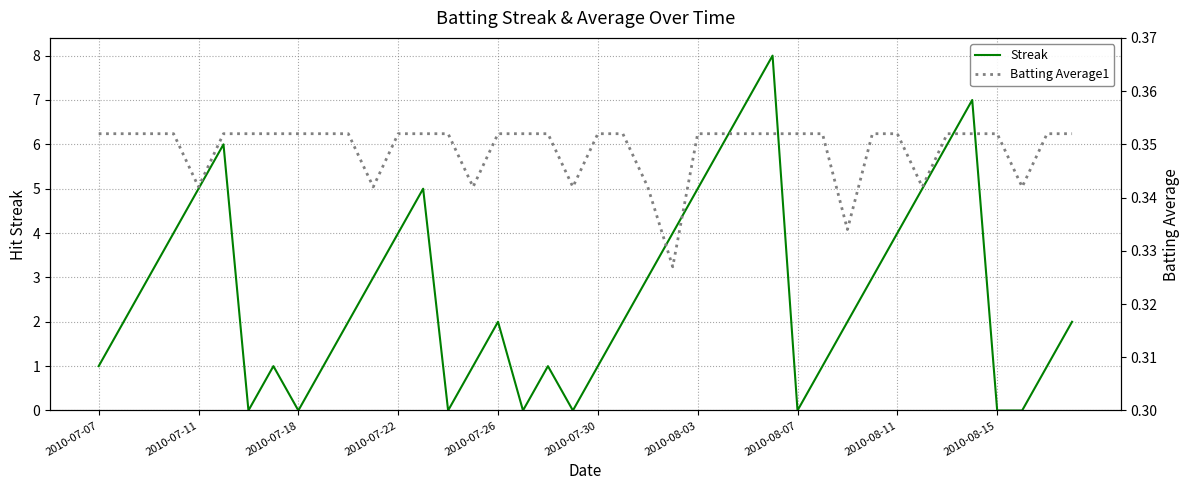

Is it true that Streak equals 1 at 2010-07-26?

False